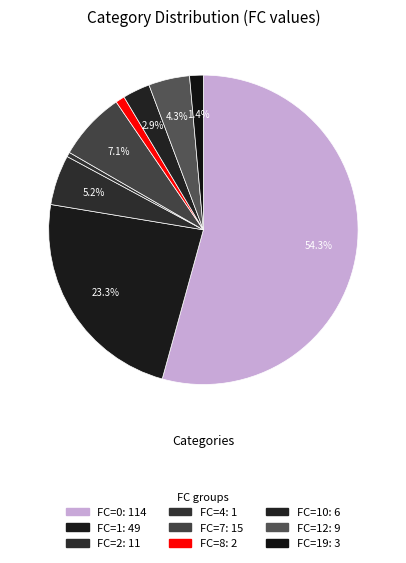

Count the number of slices in the pie.

9